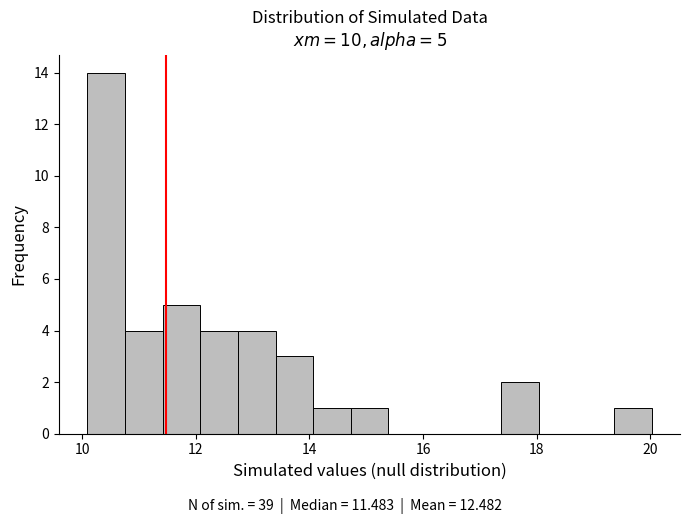

Around what value on the x-axis is the tallest bar? Give the approximate position of its centre, as read against the axis.

10.4